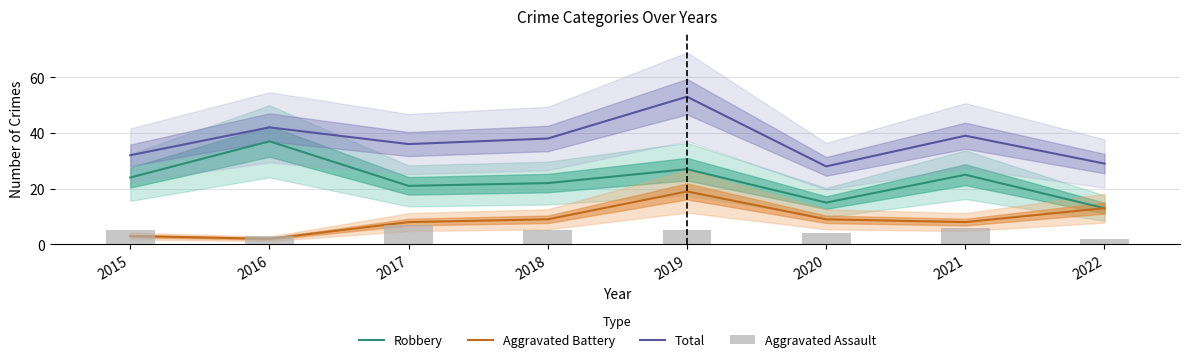

What are all the series names shown in the legend?

Robbery, Aggravated Battery, Total, Aggravated Assault